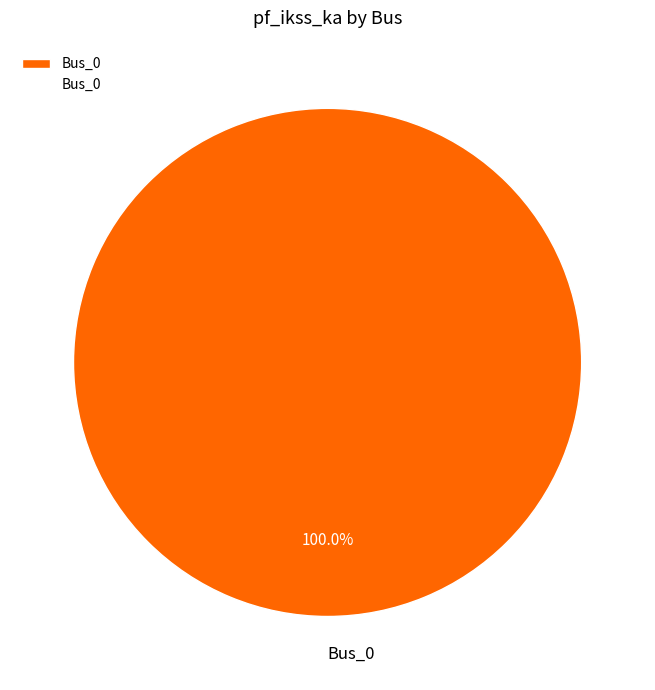

Rank the categories by value from highest to lowest.

Bus_0